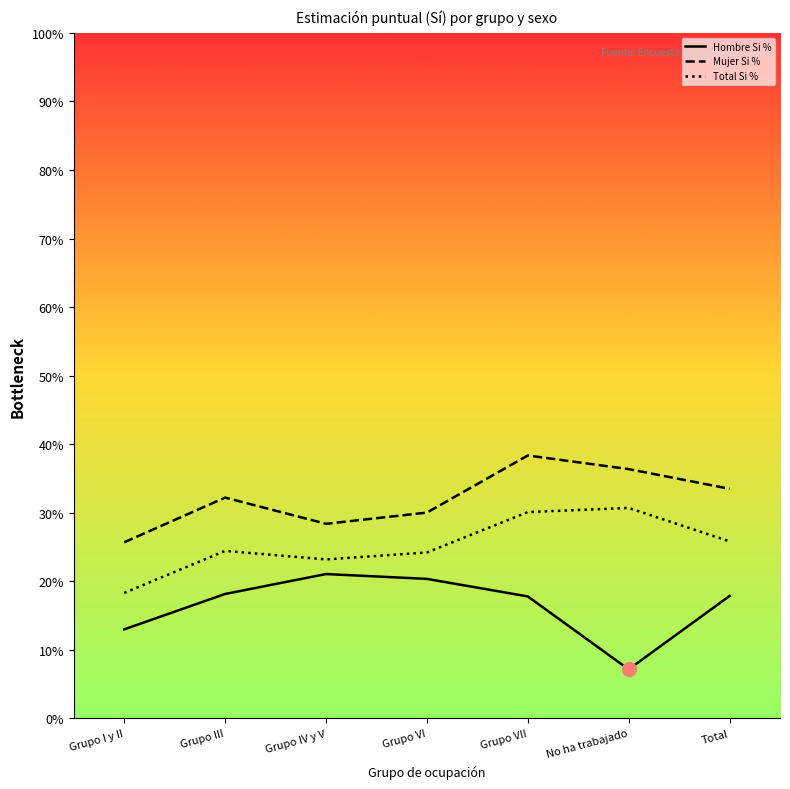

What is the label of the 5th point from the left?

Grupo VII